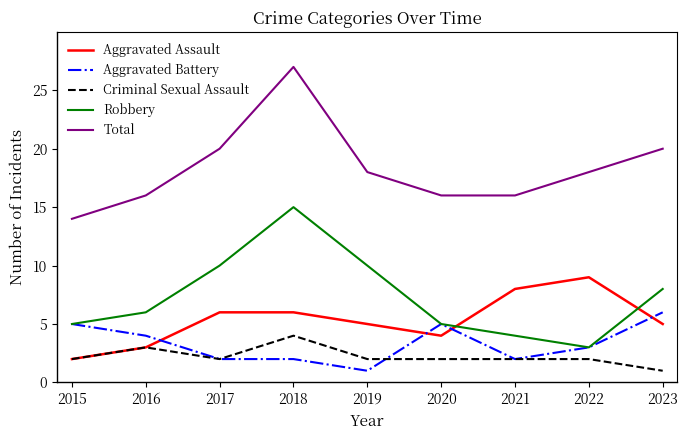

Which series changed the most between 2018 and 2019?

Total